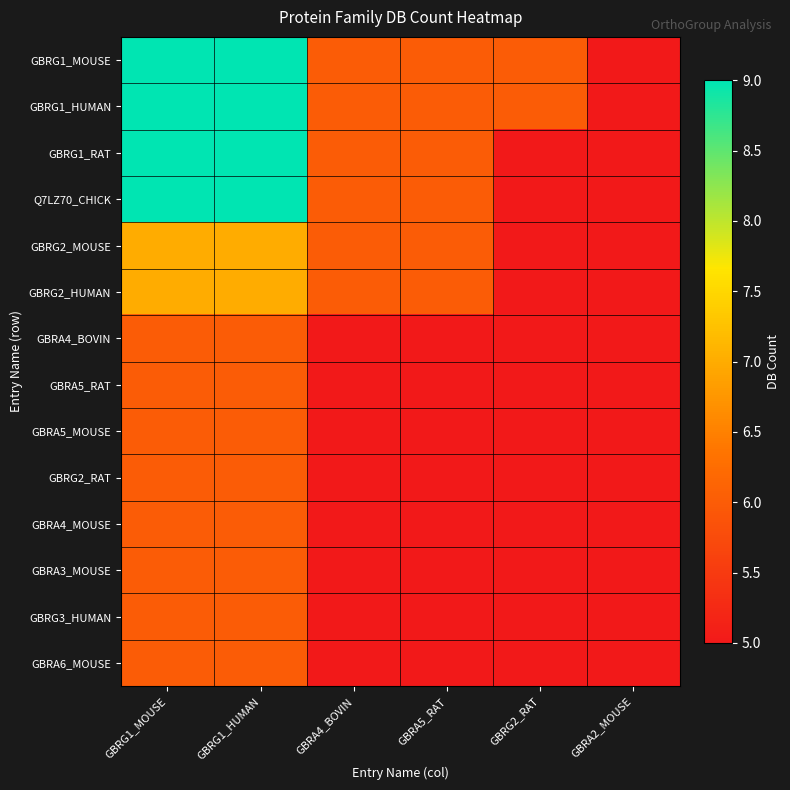

Which series has the largest total across all categories?

GBRG1_MOUSE